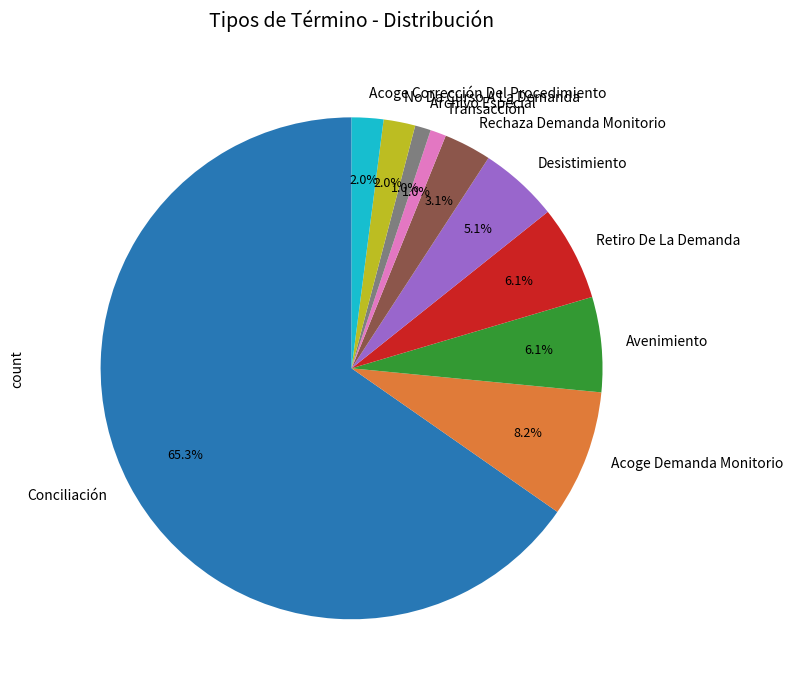

Between Archivo Especial and Avenimiento, which is larger?

Avenimiento